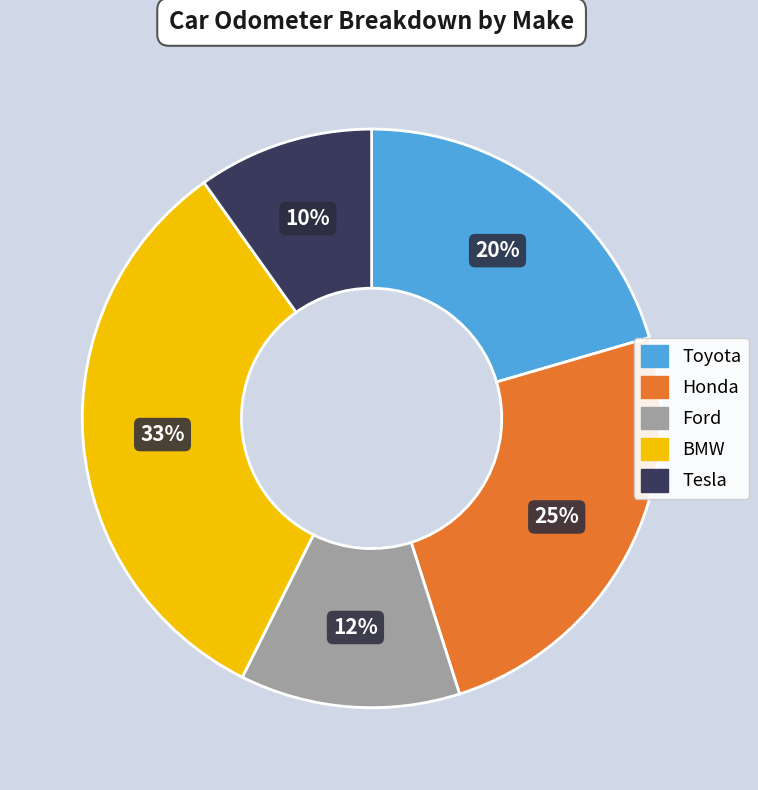

To the nearest percent, what is the average slice percentage?

20%